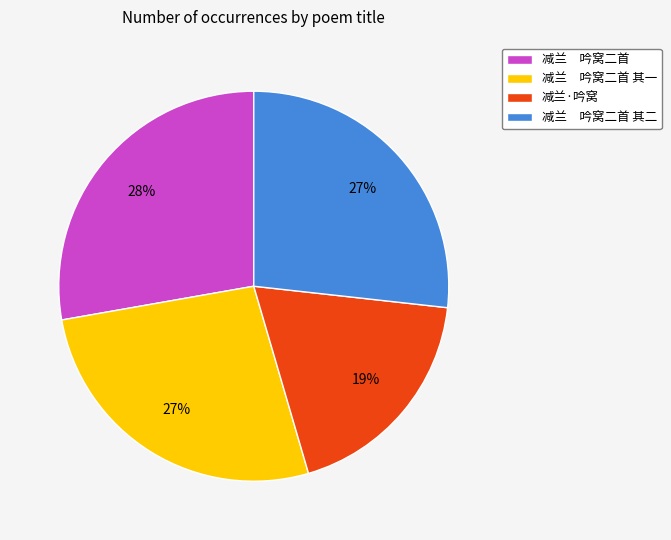

What is the ratio of the value at 减兰 吟窝二首 to the value at 减兰 吟窝二首 其二?

1.0